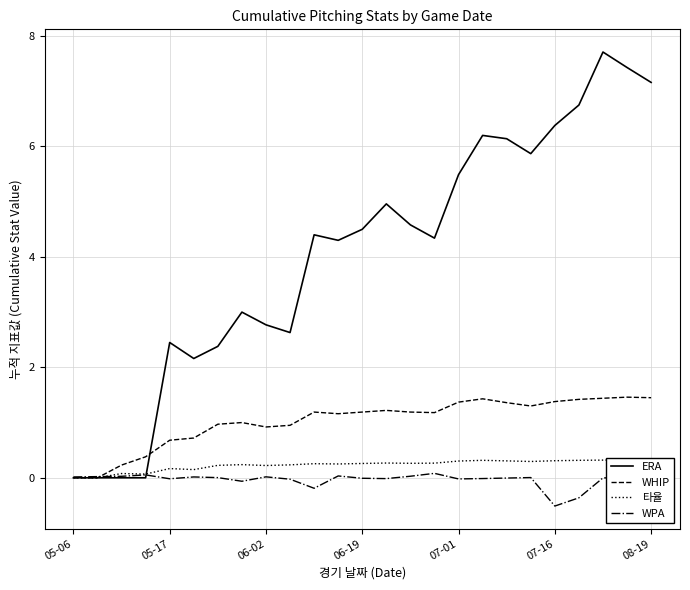

Which series has the largest total across all categories?

ERA